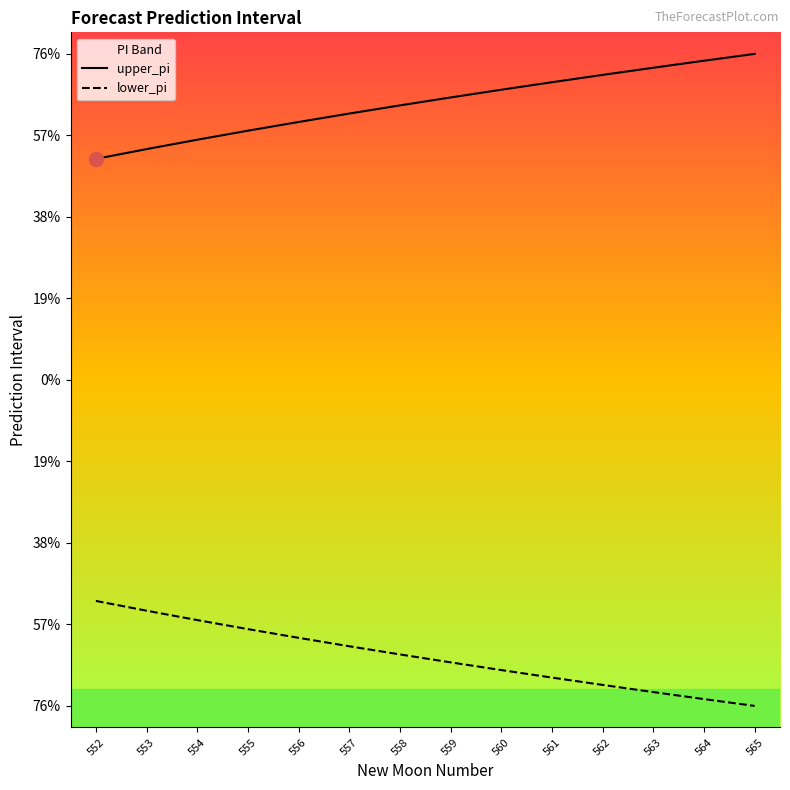

Which has a higher value, 553 or 561?

561